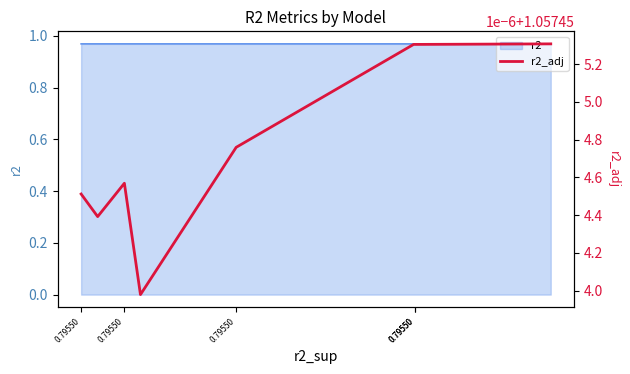

What is the label of the 6th point from the right?

0.79550